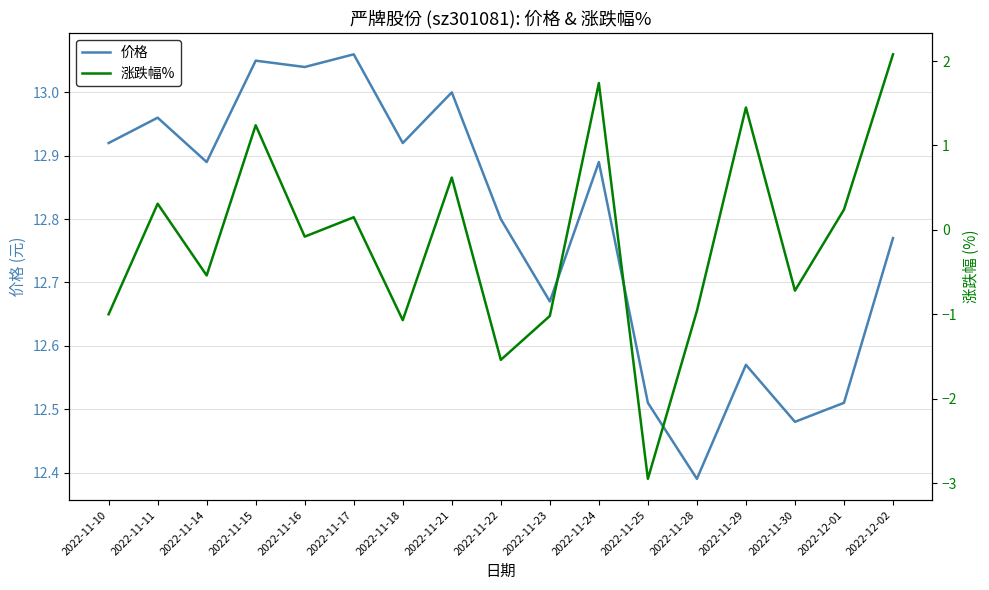

Reading right to left, list all the values displayed in this chart.

价格: 2022-12-02=12.8	2022-12-01=12.5	2022-11-30=12.5	2022-11-29=12.6	2022-11-28=12.4	2022-11-25=12.5	2022-11-24=12.9	2022-11-23=12.7	2022-11-22=12.8	2022-11-21=13.0	2022-11-18=12.9	2022-11-17=13.1	2022-11-16=13.0	2022-11-15=13.1	2022-11-14=12.9	2022-11-11=13.0	2022-11-10=12.9
涨跌幅%: 2022-12-02=2.1	2022-12-01=0.2	2022-11-30=-0.7	2022-11-29=1.4	2022-11-28=-1.0	2022-11-25=-3.0	2022-11-24=1.7	2022-11-23=-1.0	2022-11-22=-1.5	2022-11-21=0.6	2022-11-18=-1.1	2022-11-17=0.1	2022-11-16=-0.1	2022-11-15=1.2	2022-11-14=-0.5	2022-11-11=0.3	2022-11-10=-1.0